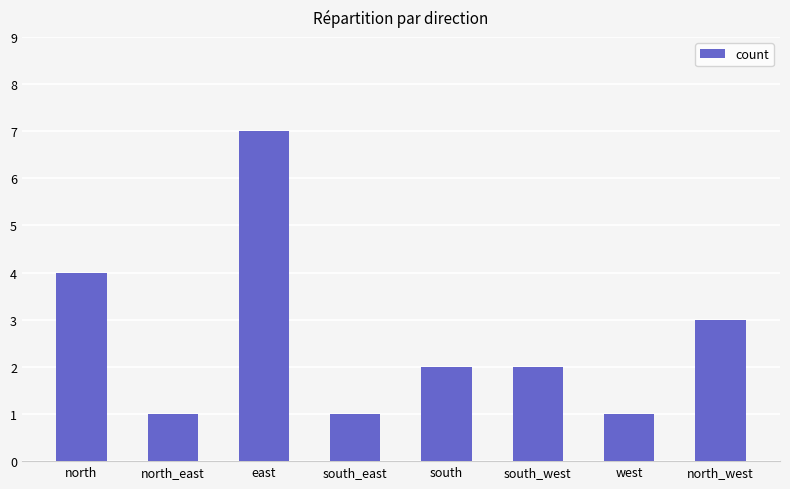

True or false: the data shows 2 at south_west.

True